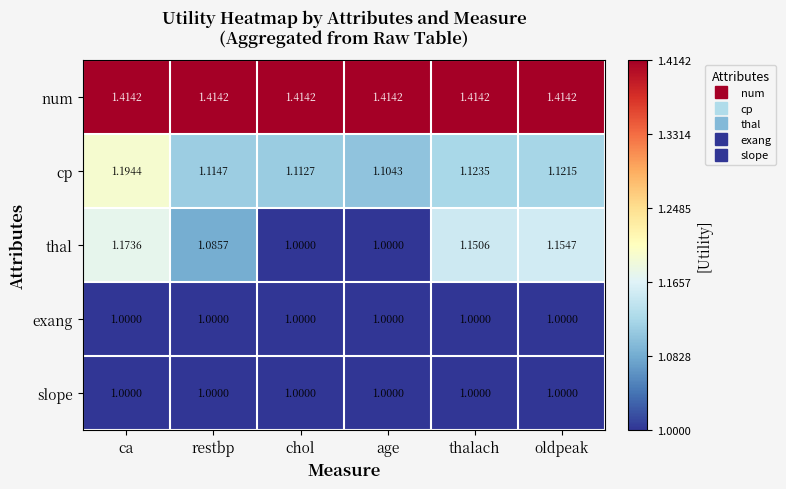

At which category is the sum across all series the highest?

ca